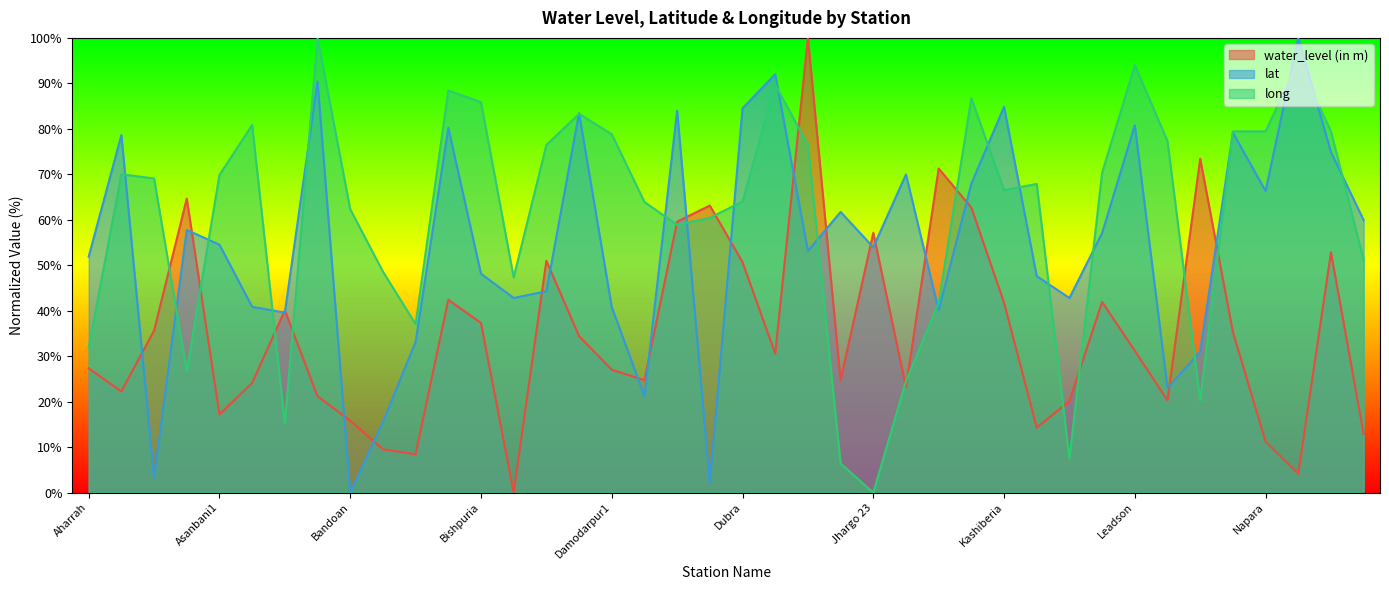

Between which two adjacent categories do long and water_level (in m) first intersect?

Ankro62 and Arsha